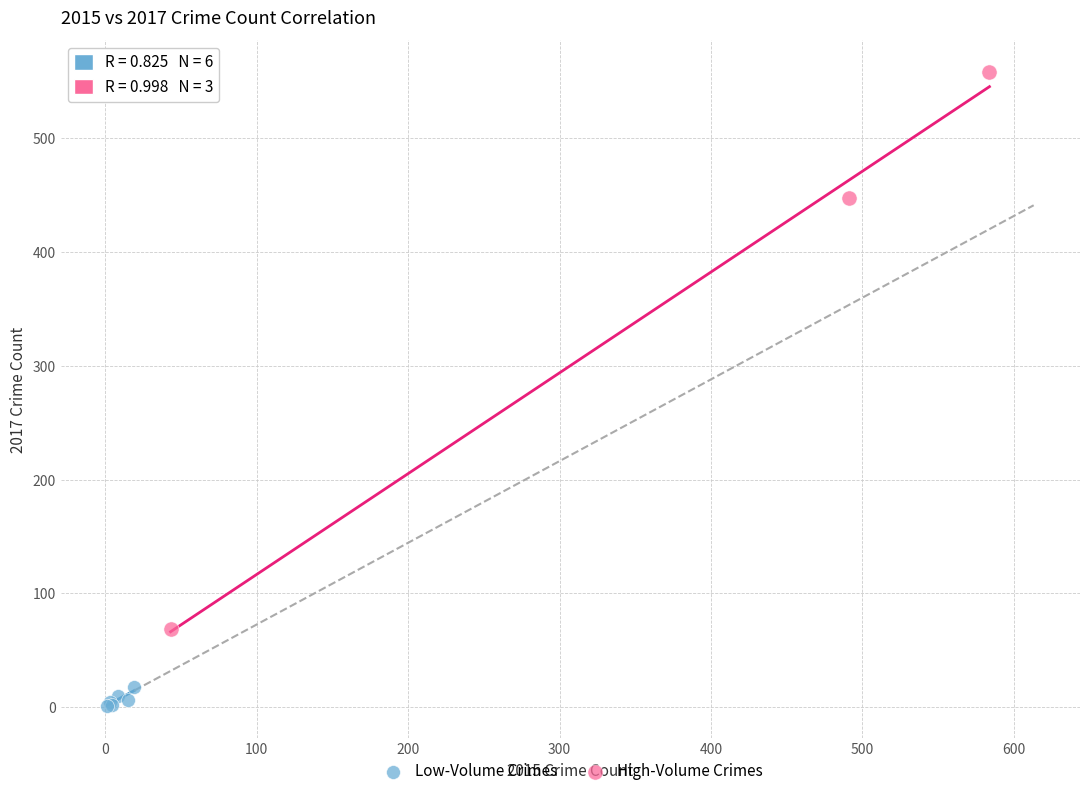

Which series has the largest Y range (max minus min)?

High-Volume Crimes